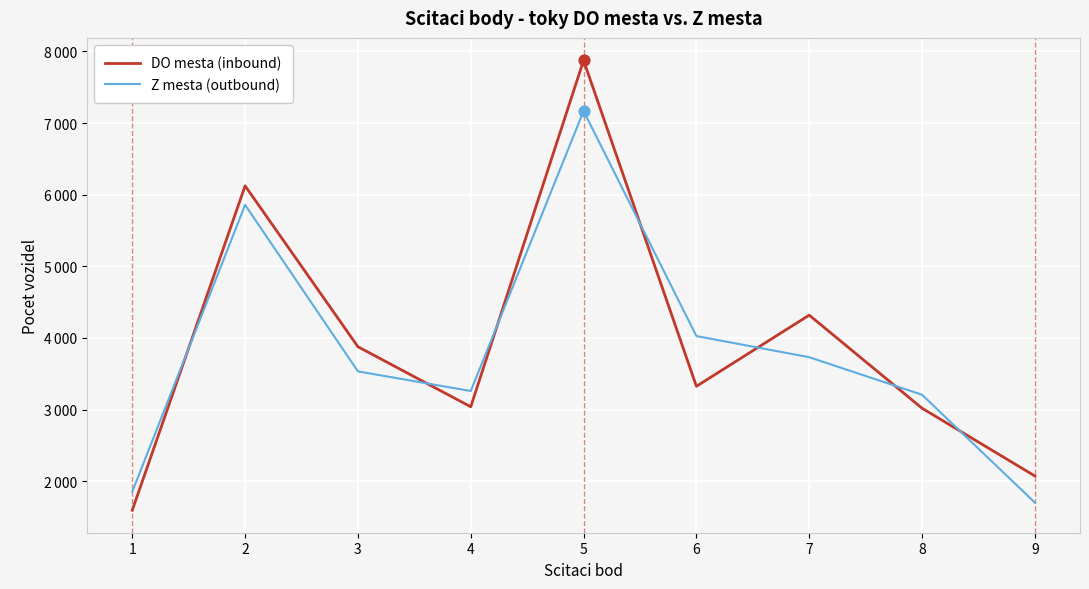

What is the total value across all series at 4?

6300